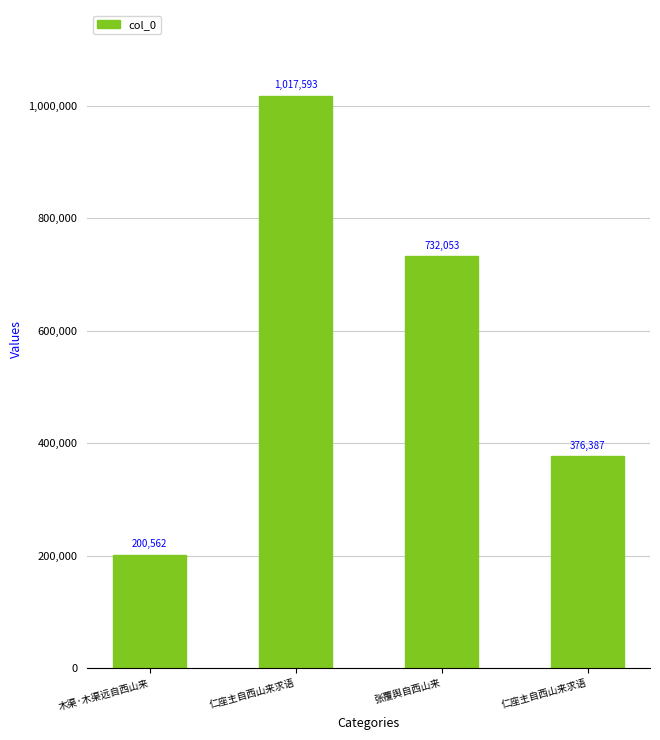

At which label is the value closest to 609077?

张覆舆自西山来